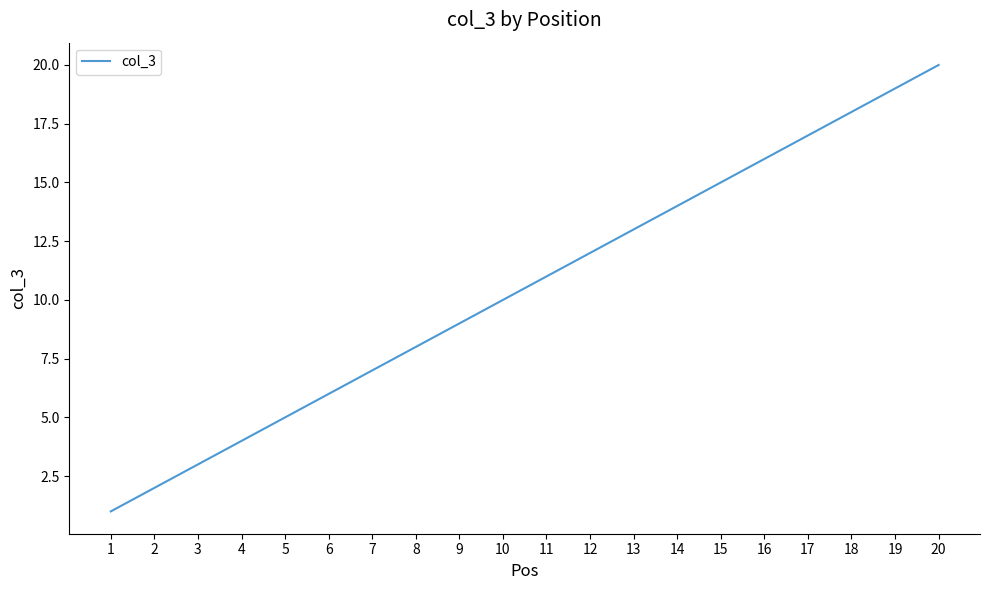

What is the difference between the maximum and second lowest values?

18